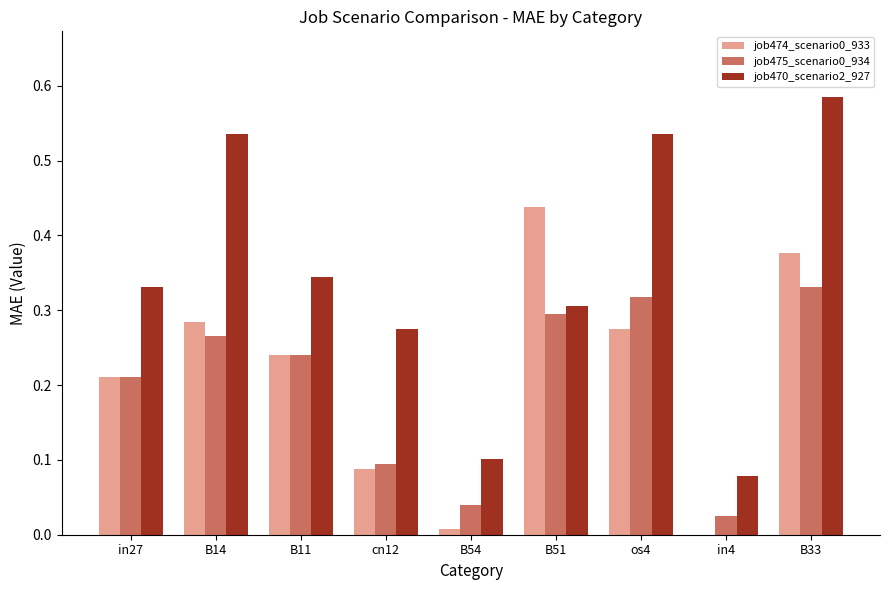

How many distinct data groups are displayed?

3